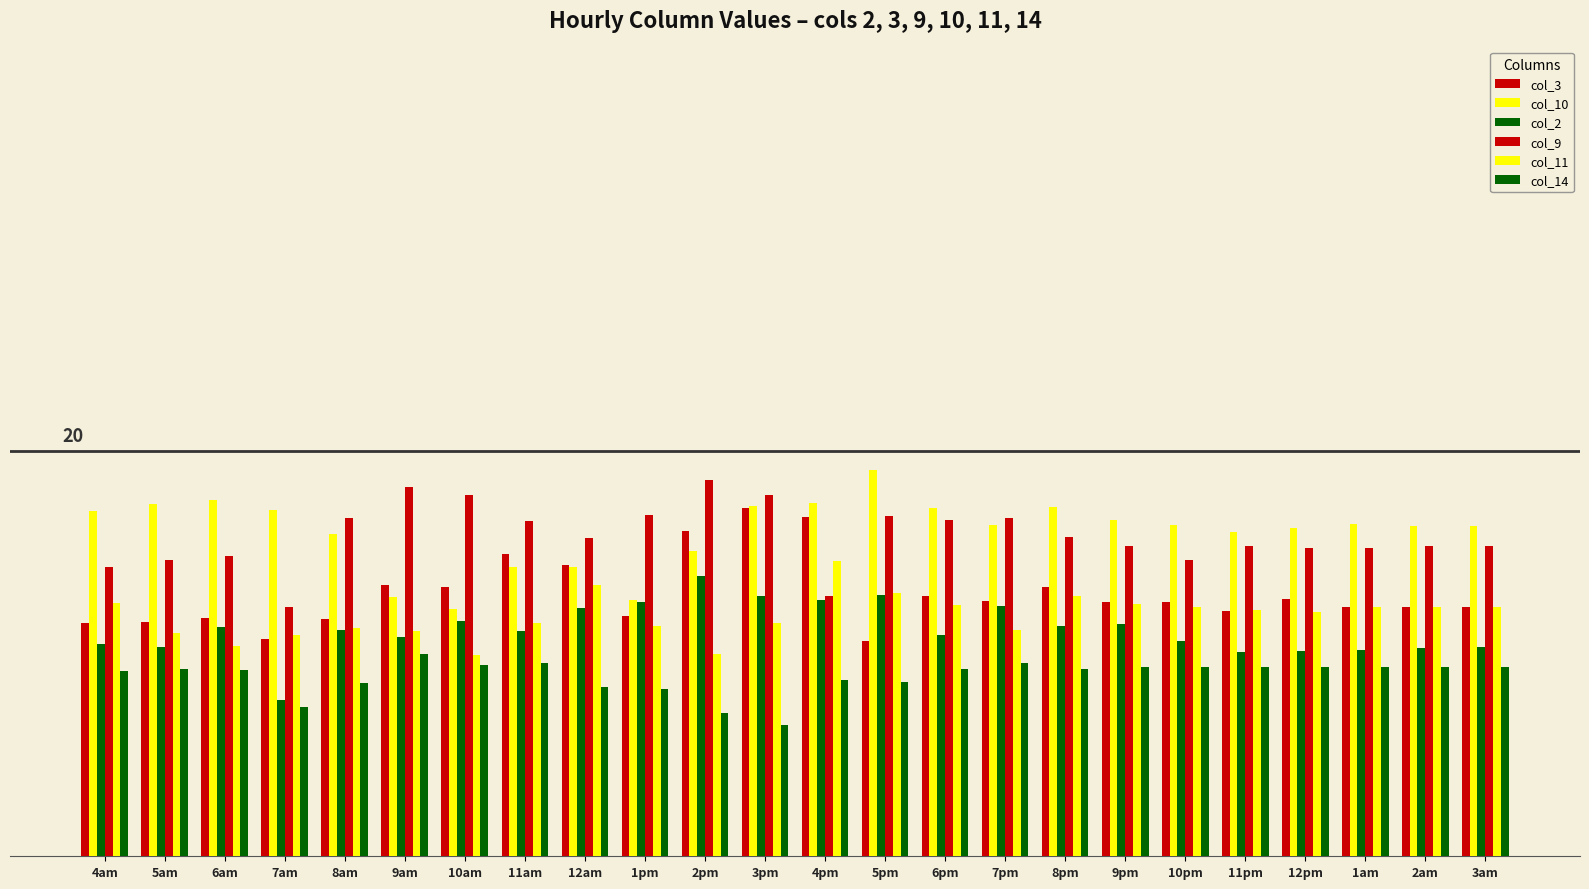

At which label does col_10 reach its peak?

5pm